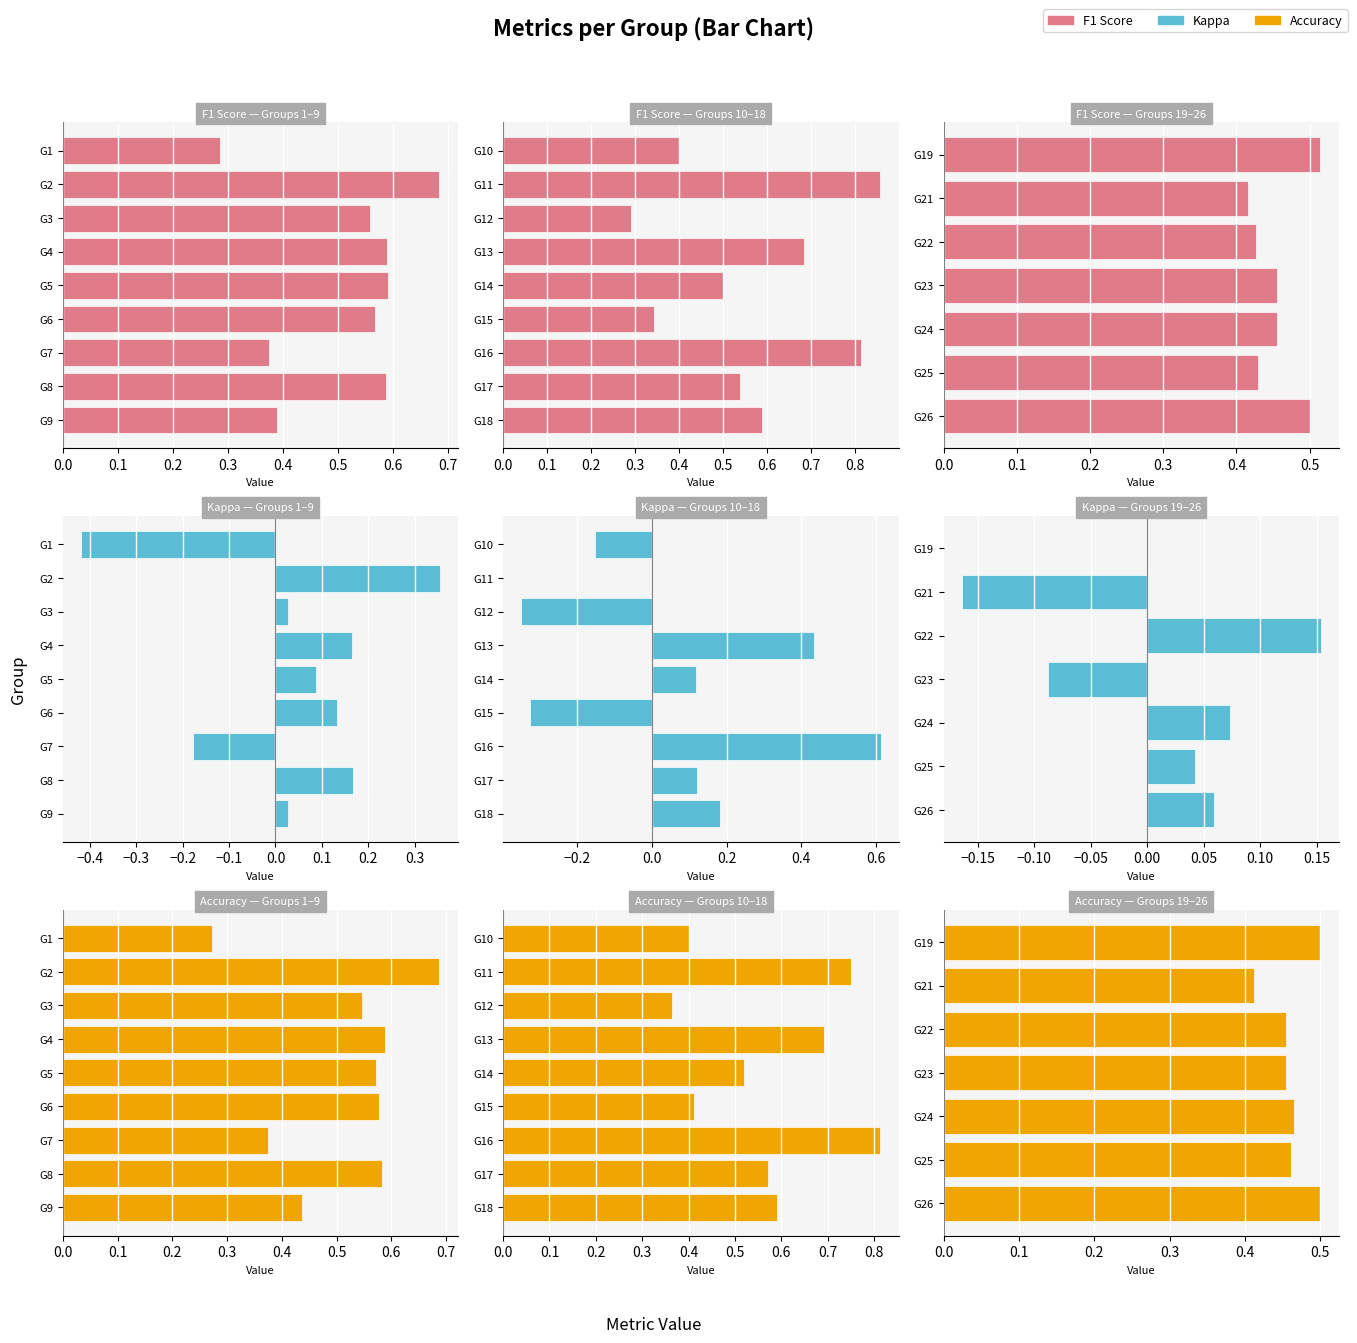

What is the value of the Accuracy bar at the 5th from the left?

0.5